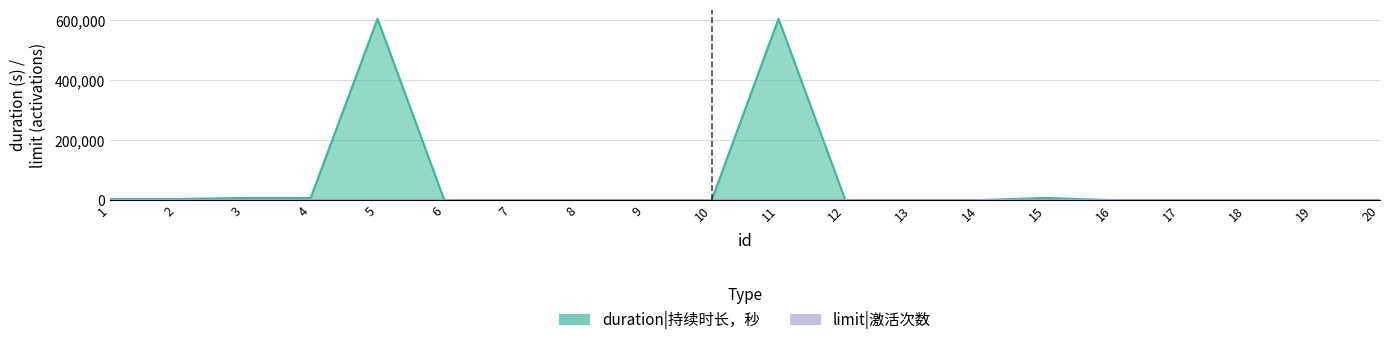

Reading left to right, transcribe all the data shown in this chart.

3600	3600	7200	7200	604800	0	0	0	0	0	604800	0	0	0	7200	0	0	0	0	0